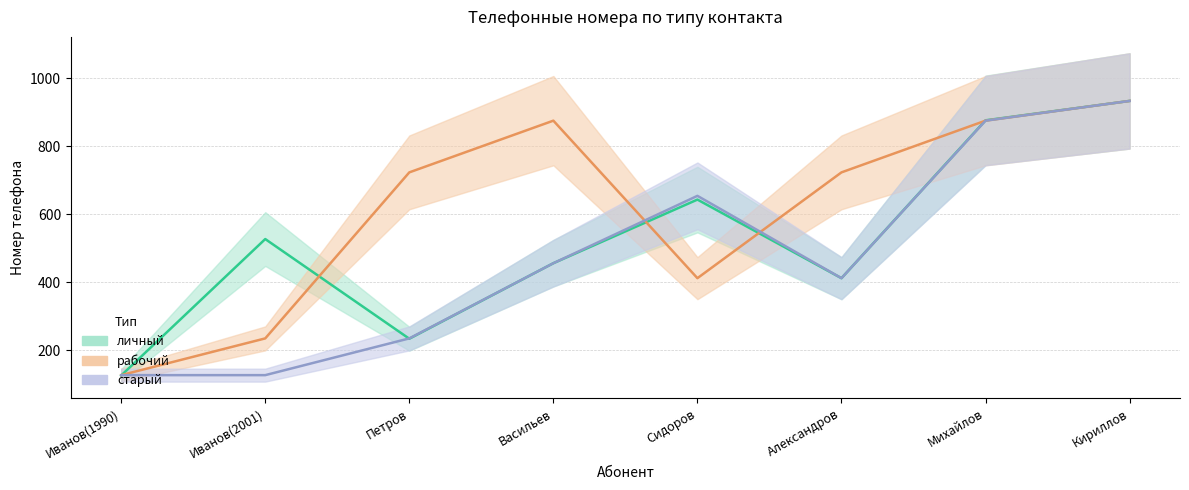

What is the difference between the second highest and second lowest values in the рабочий series?

640